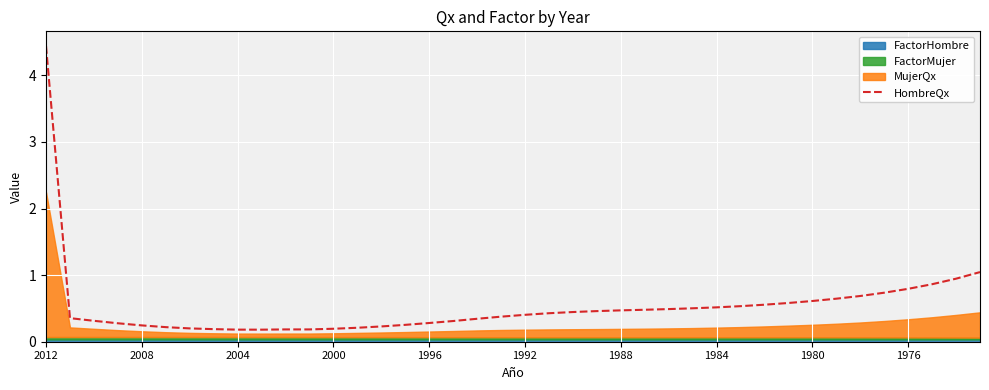

How many lines are shown in the chart?

1